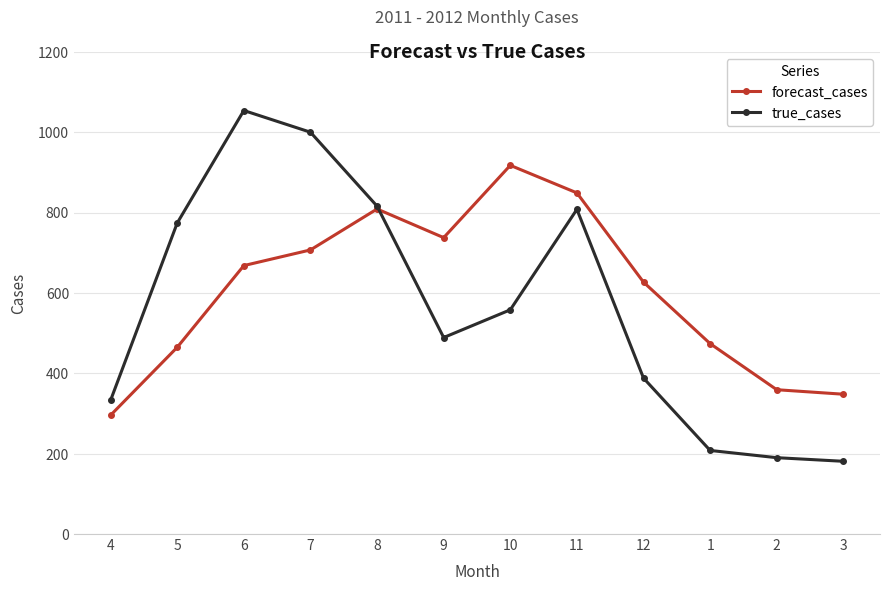

List the series in order of their overall mean, highest first.

forecast_cases, true_cases